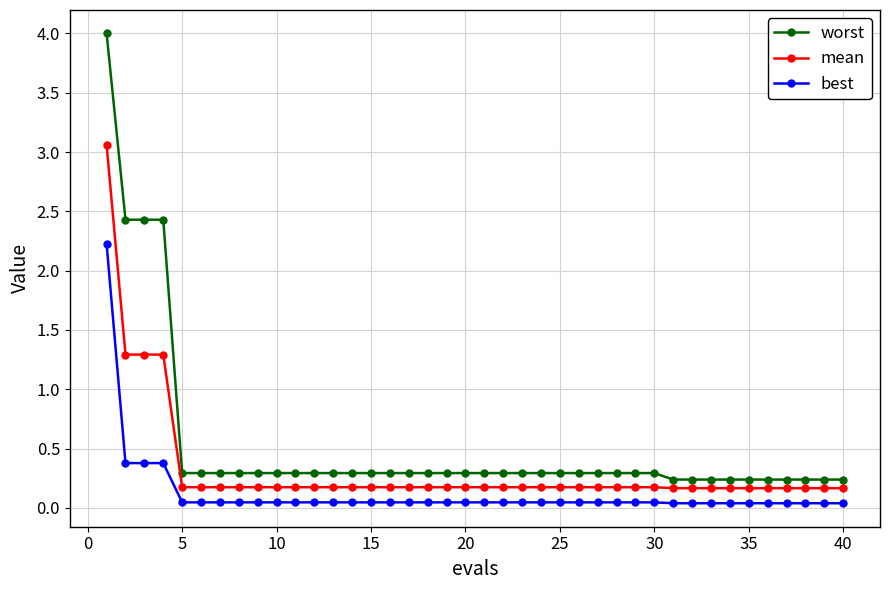

What is the difference between the maximum and minimum values in the worst series?

3.8